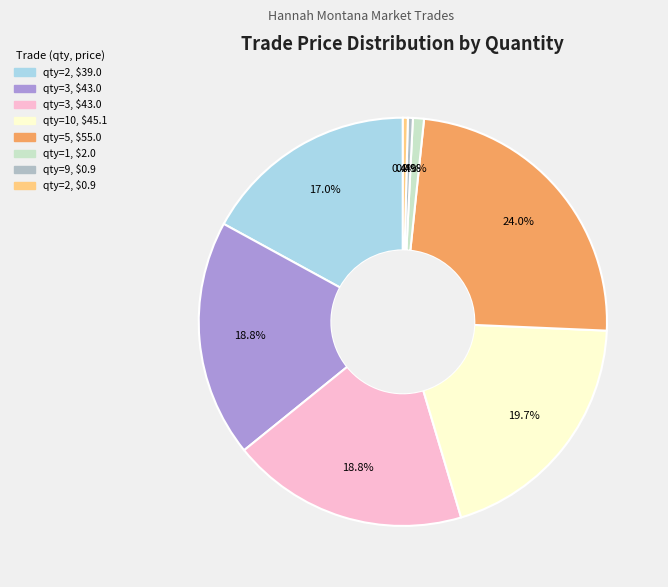

Count the number of slices in the pie.

8